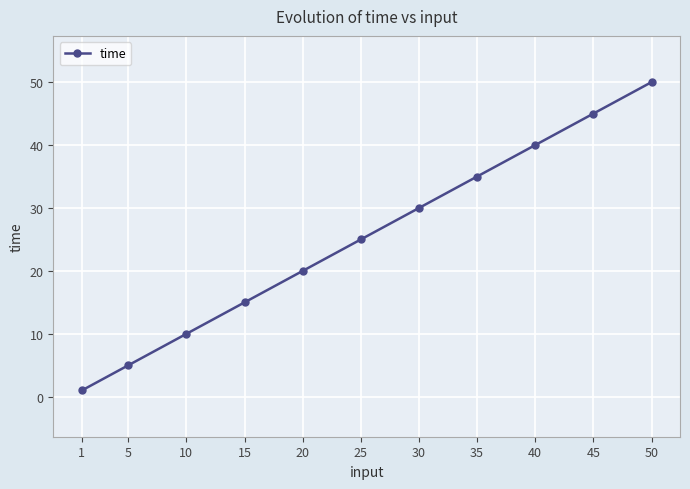

Reading left to right, list all the values displayed in this chart.

1=1	5=5	10=10	15=15	20=20	25=25	30=30	35=35	40=40	45=45	50=50